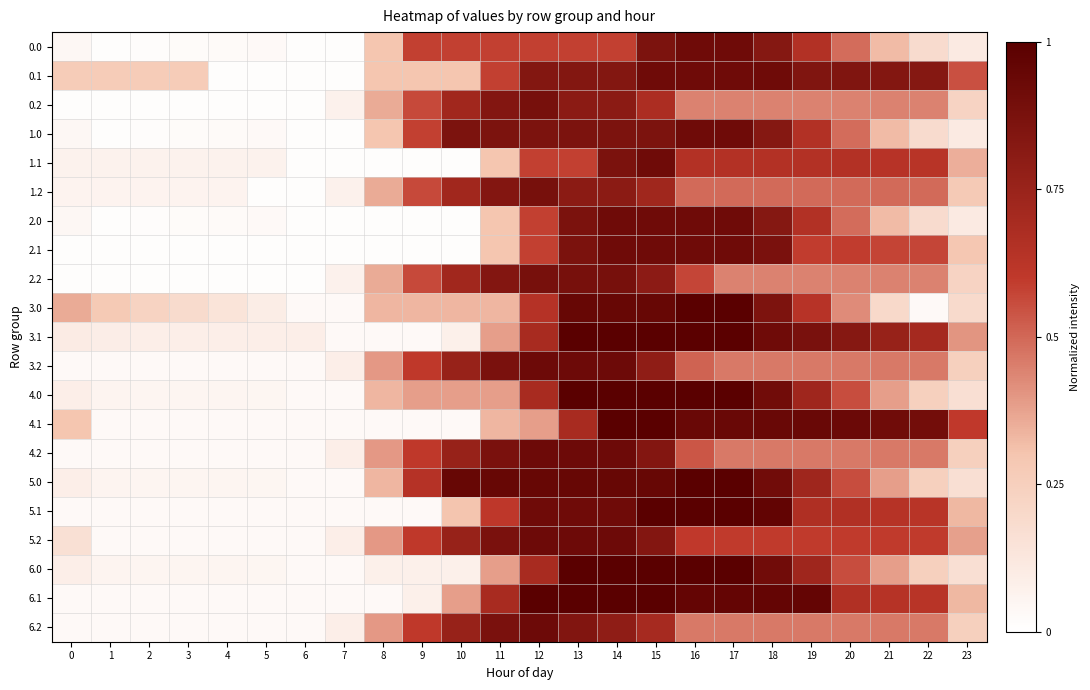

What is the difference between the highest and lowest values at 14?

0.4